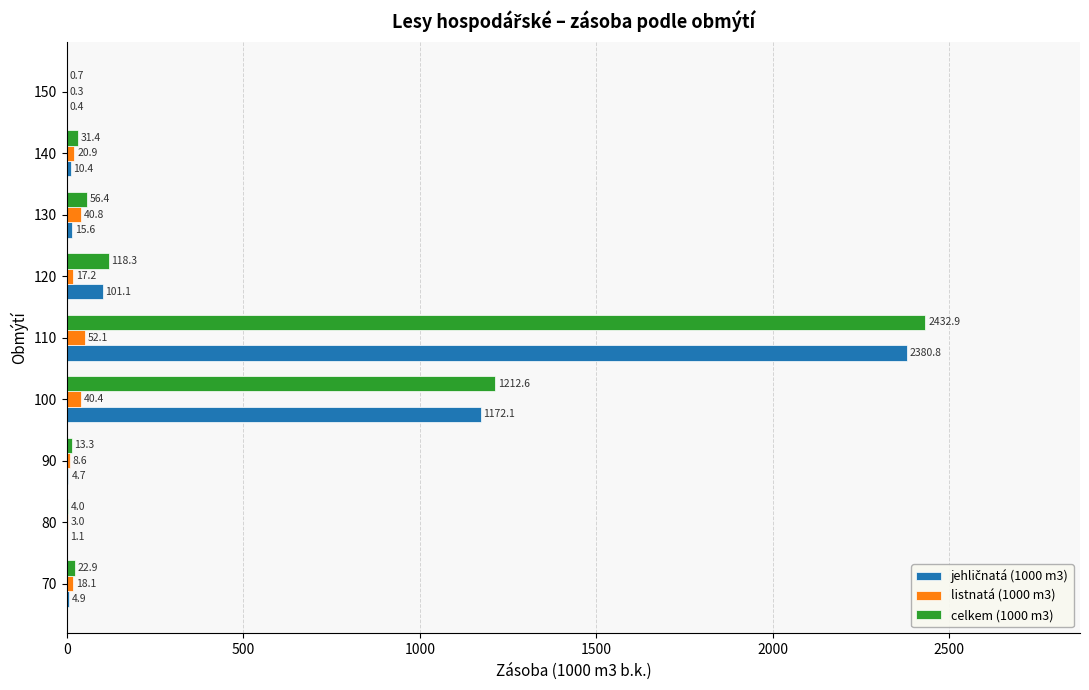

What is the total value across all series at 120?

236.6